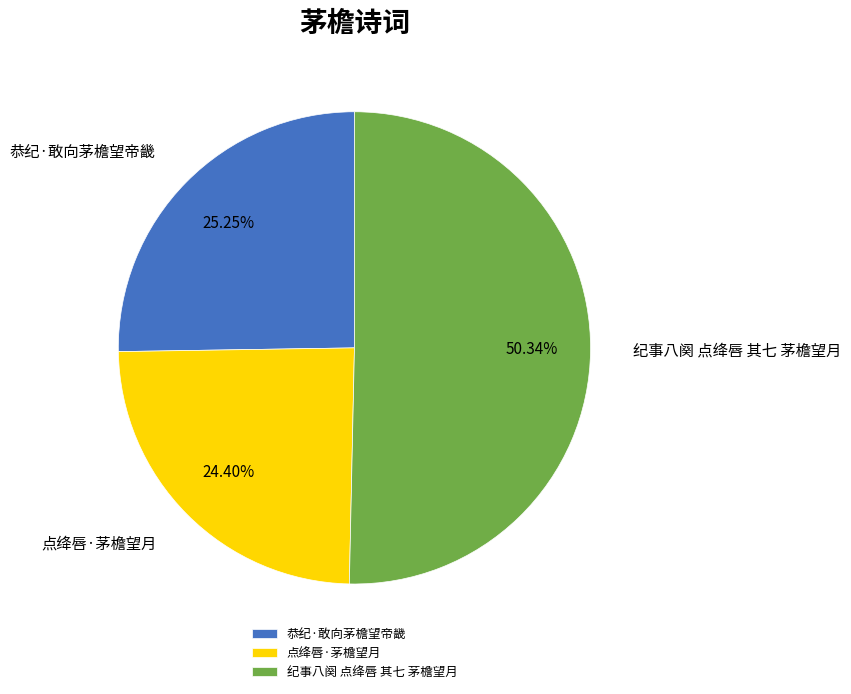

What portion of the pie excludes 纪事八阕 点绛唇 其七 茅檐望月?

49.7%